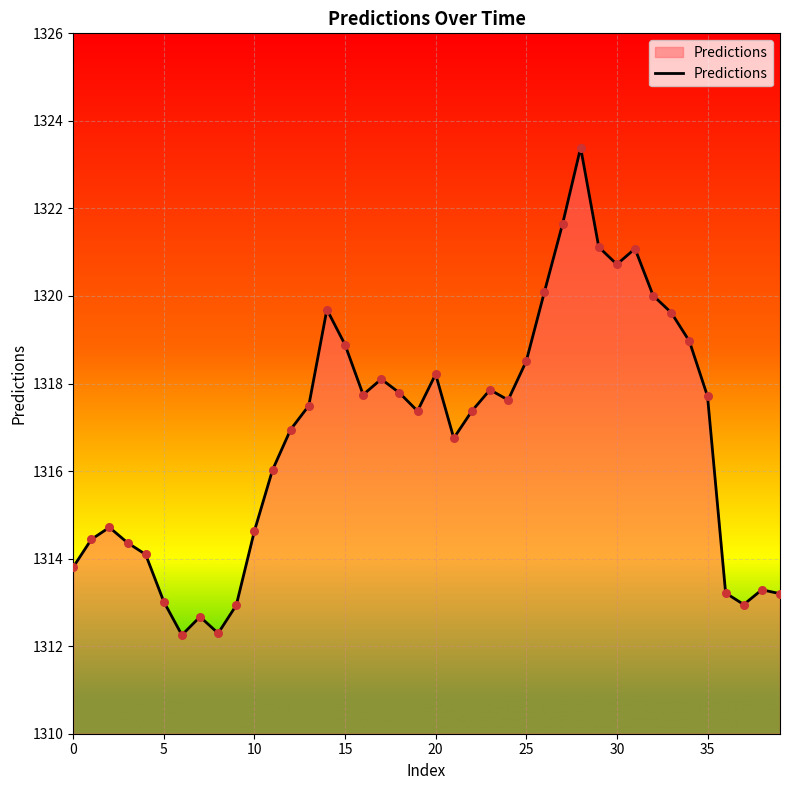

What is the greatest value displayed?

1323.4